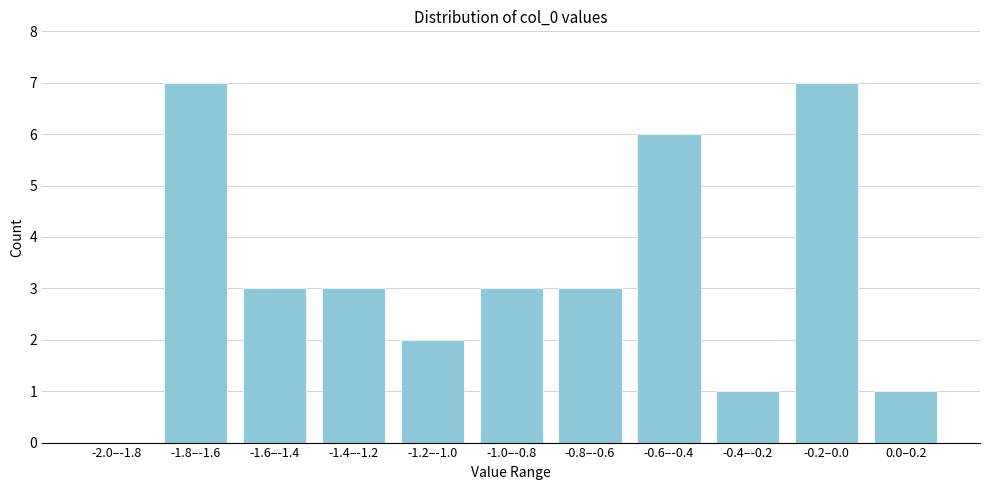

Reading left to right, extract all data points from this chart.

-2.0–-1.8=0	-1.8–-1.6=7	-1.6–-1.4=3	-1.4–-1.2=3	-1.2–-1.0=2	-1.0–-0.8=3	-0.8–-0.6=3	-0.6–-0.4=6	-0.4–-0.2=1	-0.2–0.0=7	0.0–0.2=1